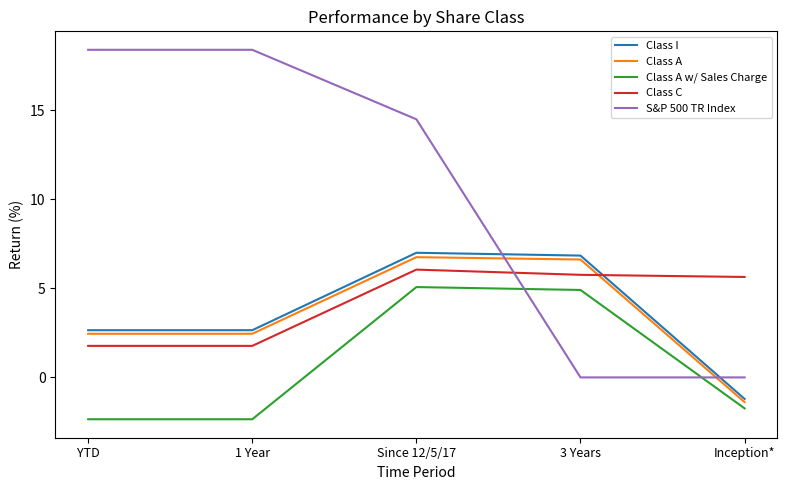

What position from the left is 1 Year?

2